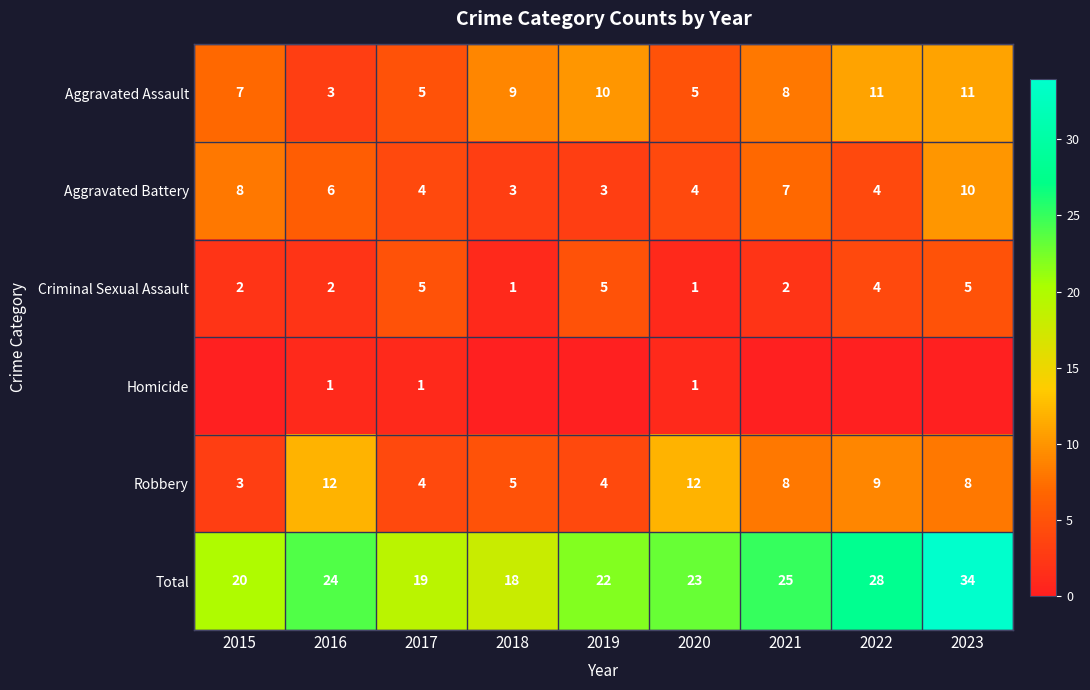

The value of Aggravated Assault at 2023 is 11. True or false?

True